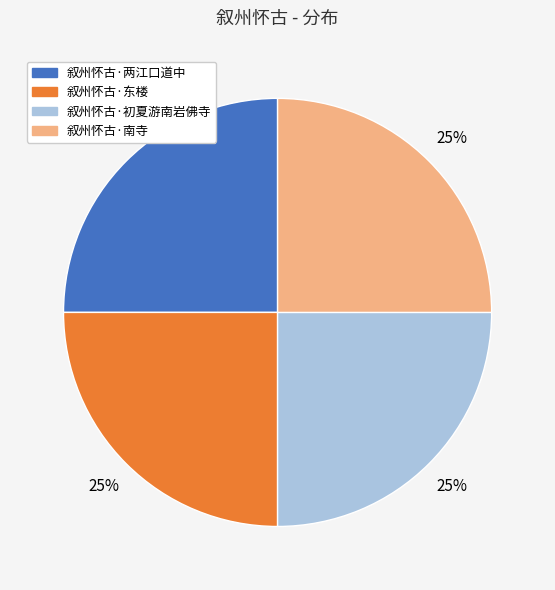

Is it true that 叙州怀古·南寺 is 25% of the pie?

True